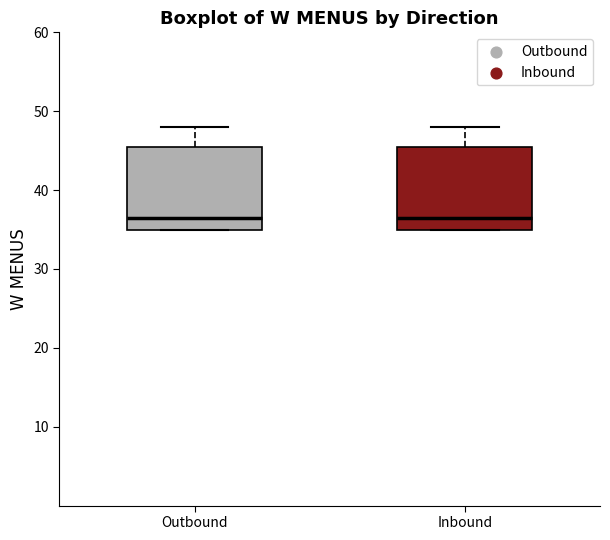

Reading left to right, transcribe this box plot: for each box, give where its median line is, the range the box spans, and where its two whiskers end, as read against the y-axis. The values are not printed on the chart, so give them approximately, as read against the axis.

Outbound: median 37, box 35 to 46, whiskers 35 to 48
Inbound: median 37, box 35 to 46, whiskers 35 to 48